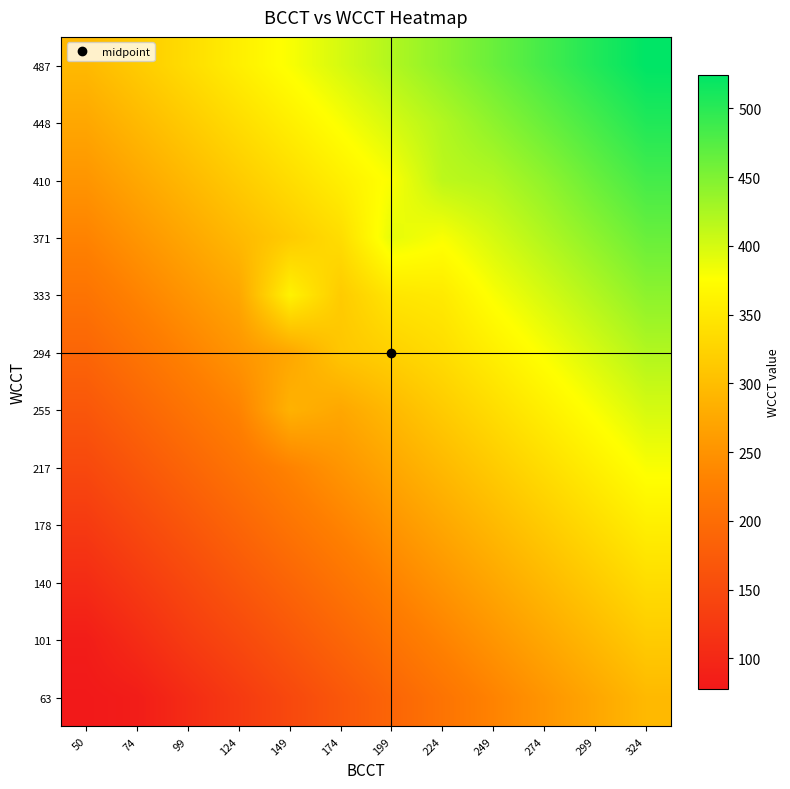

Reading left to right, list all the values displayed in this chart.

63: 50=78.0	74=84.0	99=105.1	124=126.1	149=147.2	174=168.2	199=189.3	224=210.3	249=231.4	274=252.4	299=273.5	324=294.5
101: 50=84.0	74=105.1	99=128.0	124=147.2	149=168.2	174=189.3	199=210.3	224=231.4	249=252.4	274=273.5	299=294.5	324=315.5
140: 50=105.1	74=126.1	99=147.2	124=168.5	149=189.3	174=210.3	199=231.4	224=252.4	249=273.5	274=294.5	299=315.5	324=336.6
178: 50=126.1	74=147.2	99=168.2	124=189.3	149=211.0	174=231.4	199=252.4	224=273.5	249=294.5	274=315.5	299=336.6	324=357.6
217: 50=147.2	74=168.2	99=189.3	124=210.3	149=231.4	174=252.4	199=273.5	224=294.5	249=315.5	274=336.6	299=357.6	324=378.7
255: 50=168.2	74=189.3	99=210.3	124=231.4	149=286.0	174=273.5	199=294.5	224=315.5	249=336.6	274=357.6	299=378.7	324=399.7
294: 50=189.3	74=210.3	99=231.4	124=252.4	149=273.5	174=310.0	199=322.5	224=336.6	249=357.6	274=378.7	299=399.7	324=420.8
333: 50=210.3	74=231.4	99=252.4	124=273.5	149=361.0	174=315.5	199=346.5	224=352.0	249=378.7	274=399.7	299=420.8	324=441.8
371: 50=231.4	74=252.4	99=273.5	124=294.5	149=315.5	174=336.6	199=390.5	224=378.7	249=399.7	274=420.8	299=441.8	324=462.9
410: 50=252.4	74=273.5	99=294.5	124=315.5	149=336.6	174=357.6	199=378.7	224=414.5	249=420.8	274=440.0	299=462.9	324=483.9
448: 50=273.5	74=294.5	99=315.5	124=336.6	149=357.6	174=378.7	199=399.7	224=420.8	249=441.8	274=462.9	299=483.9	324=505.0
487: 50=294.5	74=315.5	99=336.6	124=357.6	149=378.7	174=399.7	199=420.8	224=441.8	249=462.9	274=483.9	299=505.0	324=524.5